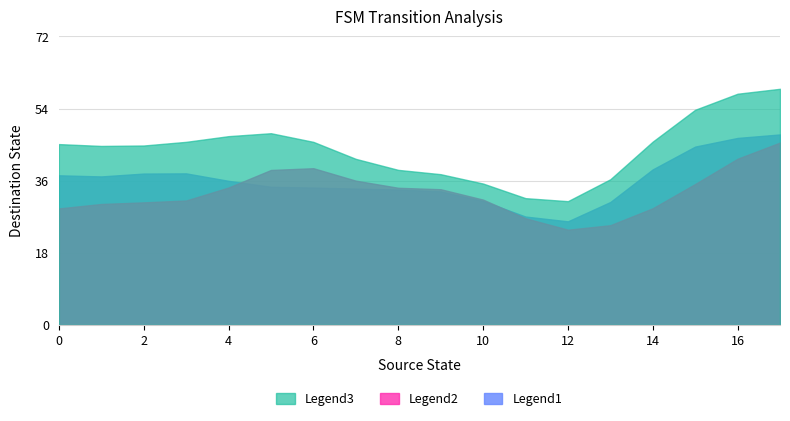

Read the Legend3 value at 2.

44.8